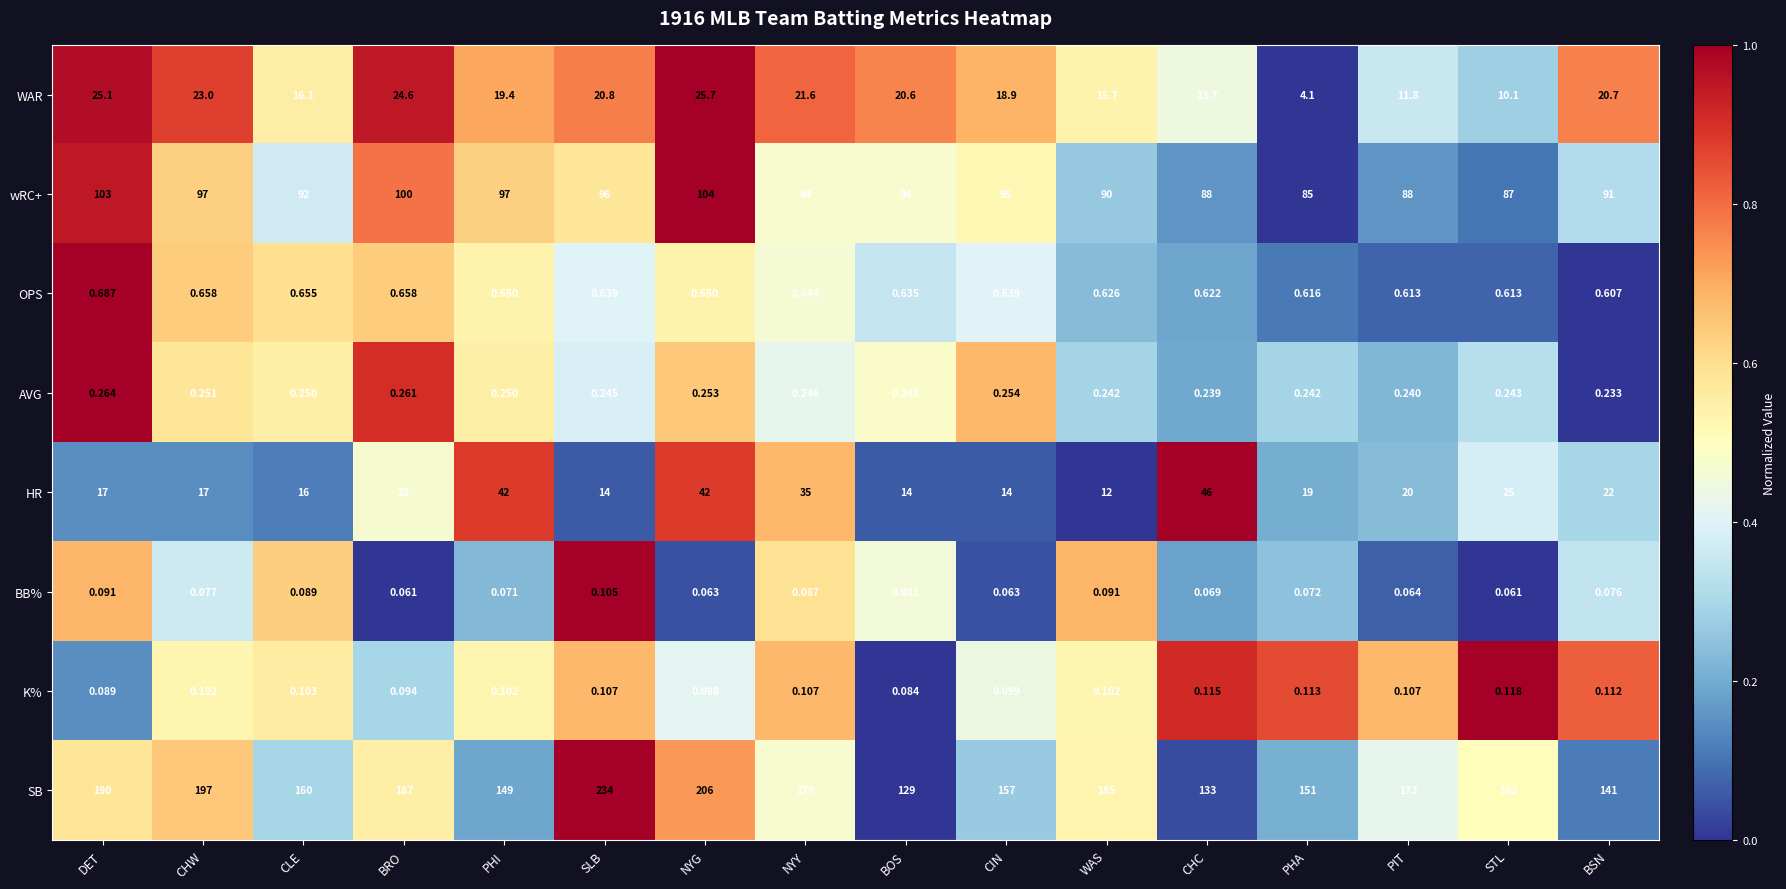

Which label corresponds to the largest value in the chart?

SLB